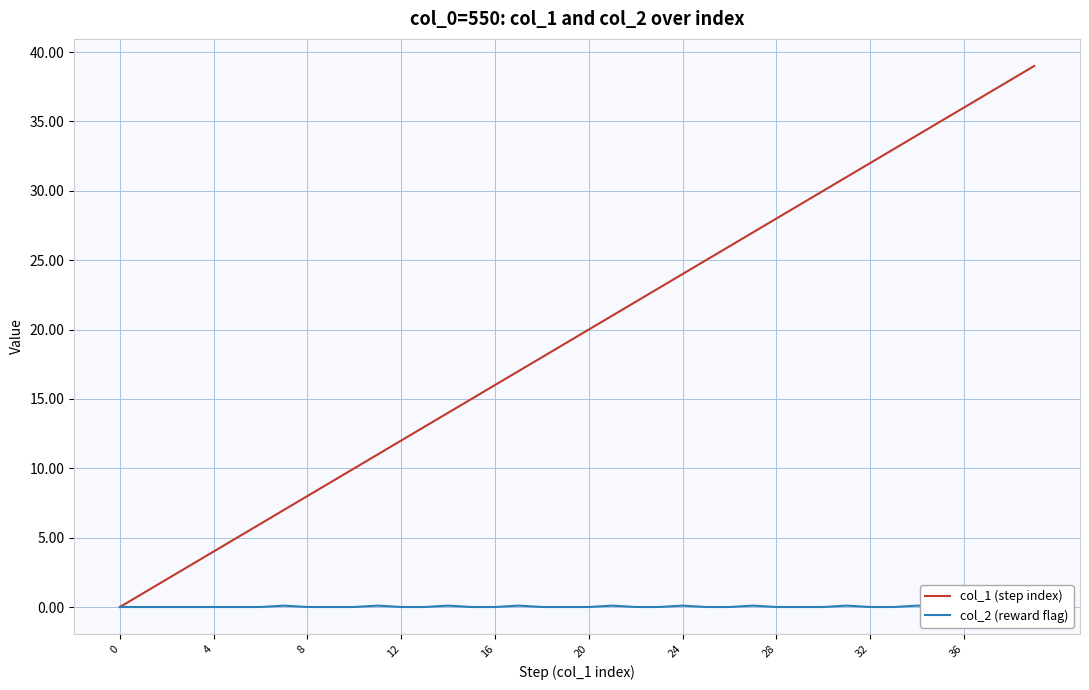

True or false: col_1 (step index) has a value of 13 at 8.

False